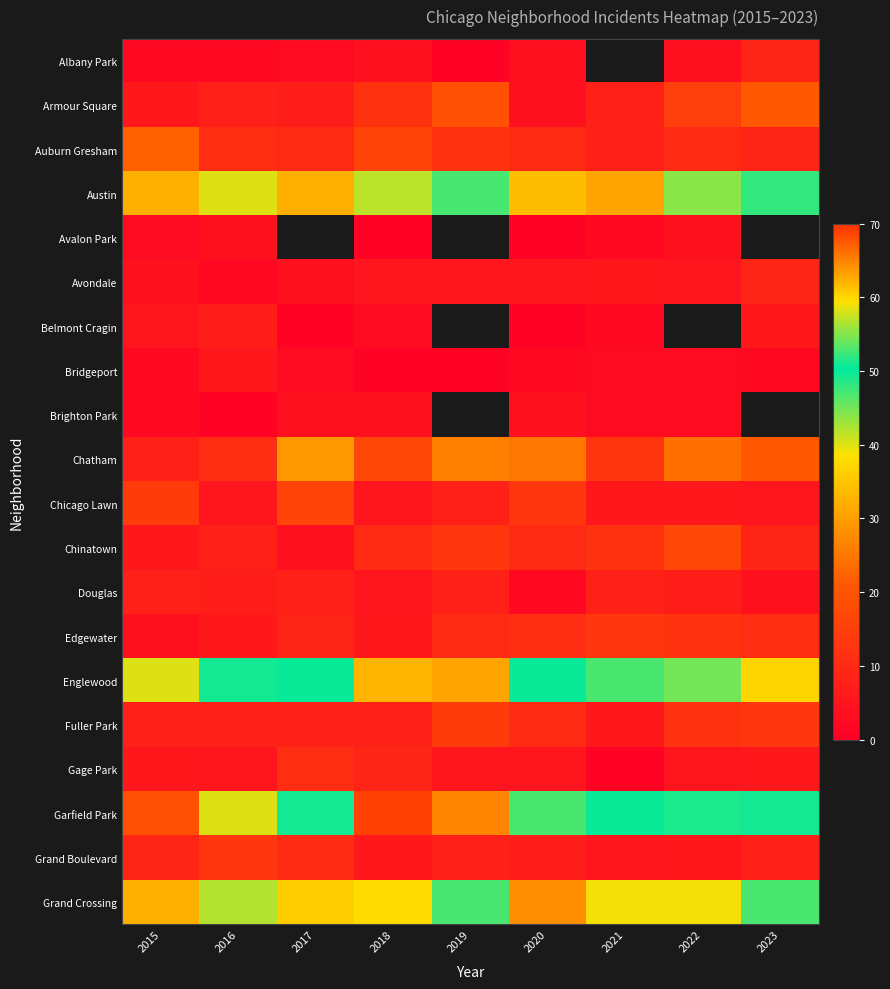

True or false: Auburn Gresham has a value of 11.0 at 2016.

True